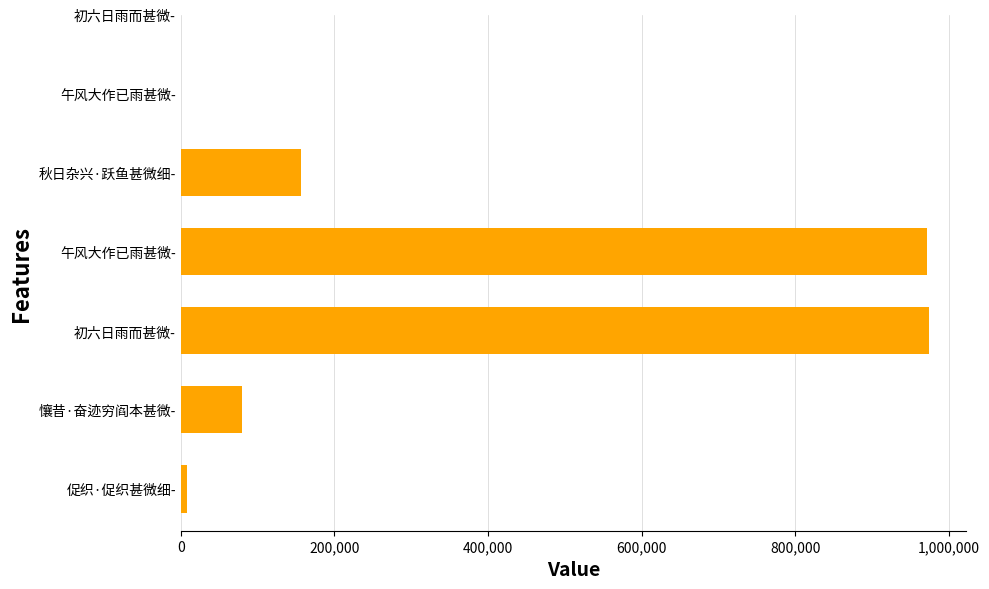

True or false: the data shows 26414 at 400,000.

False